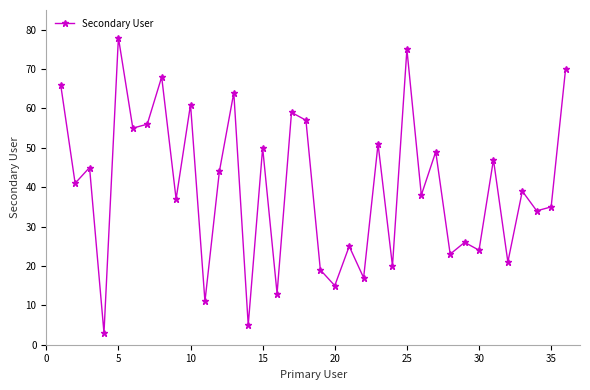

What is the value of the 30th point from the left?

24